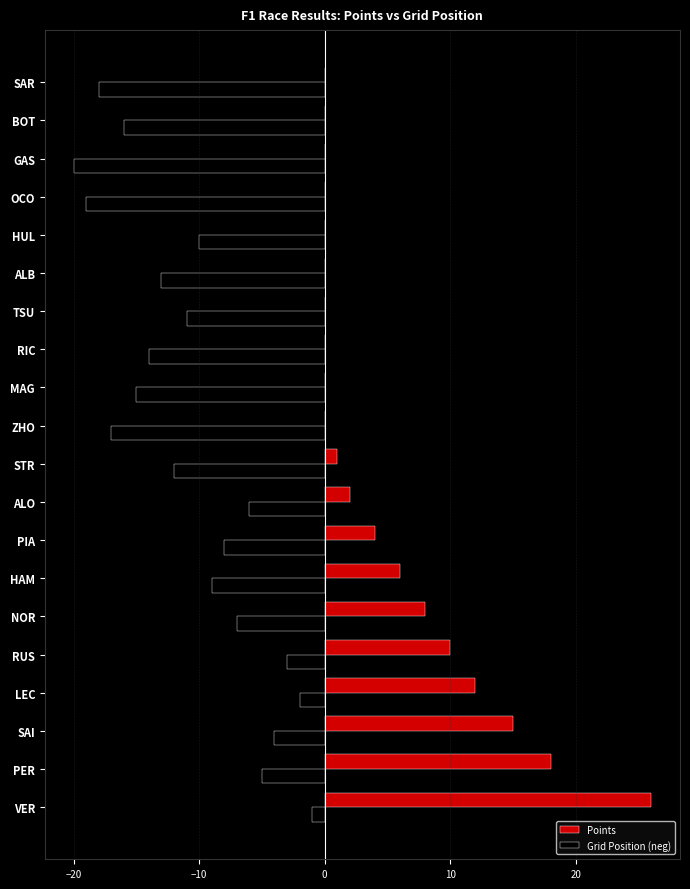

Is it true that Points equals 9 at MAG?

False